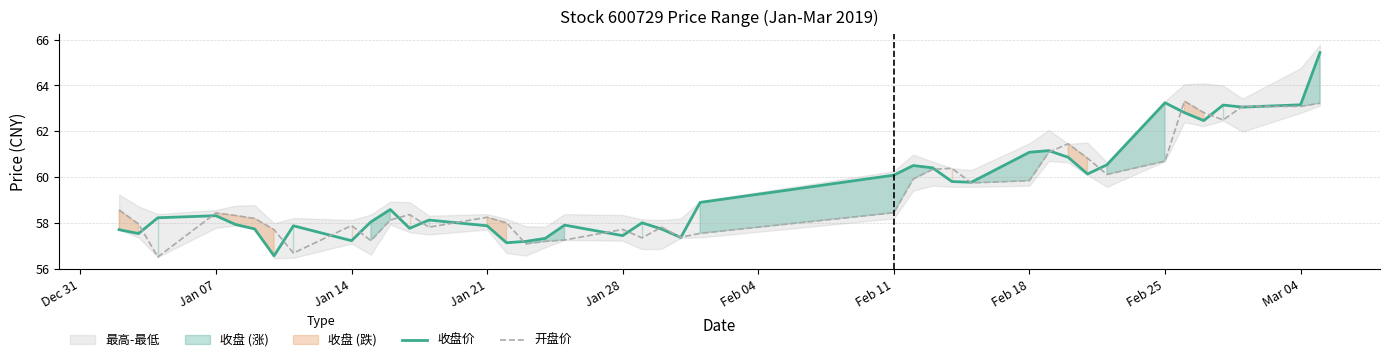

Which series has the largest total across all categories?

收盘价